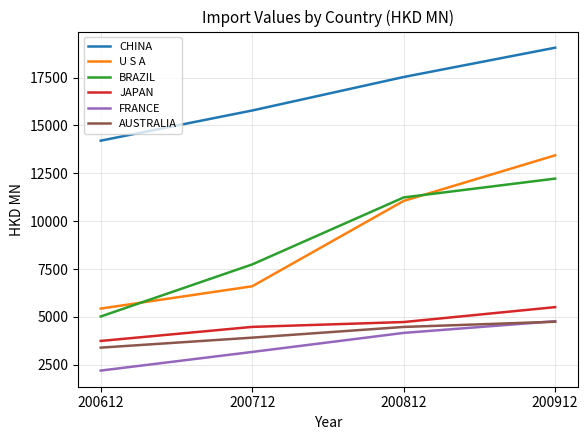

Which series changed the most between 200712 and 200812?

U S A